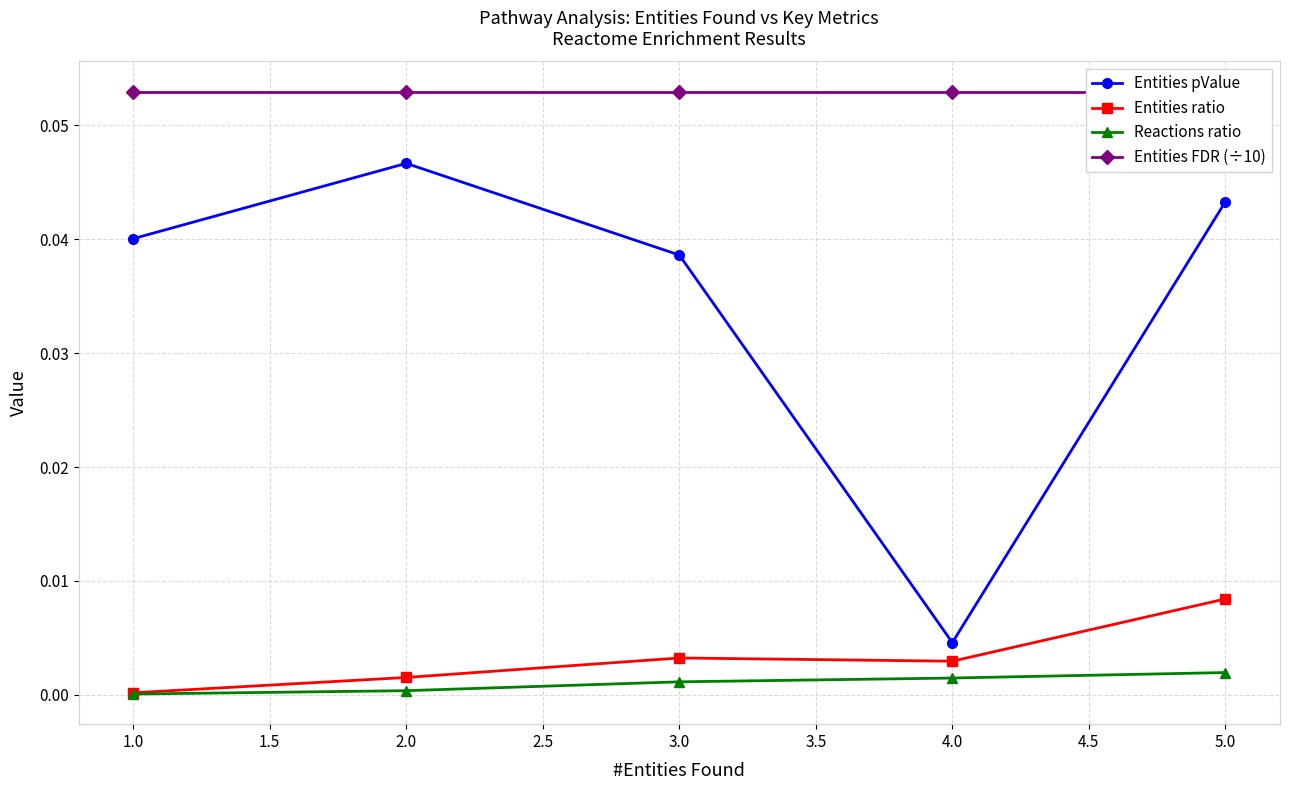

The value of Reactions ratio at 2.0 is 0.0. True or false?

True